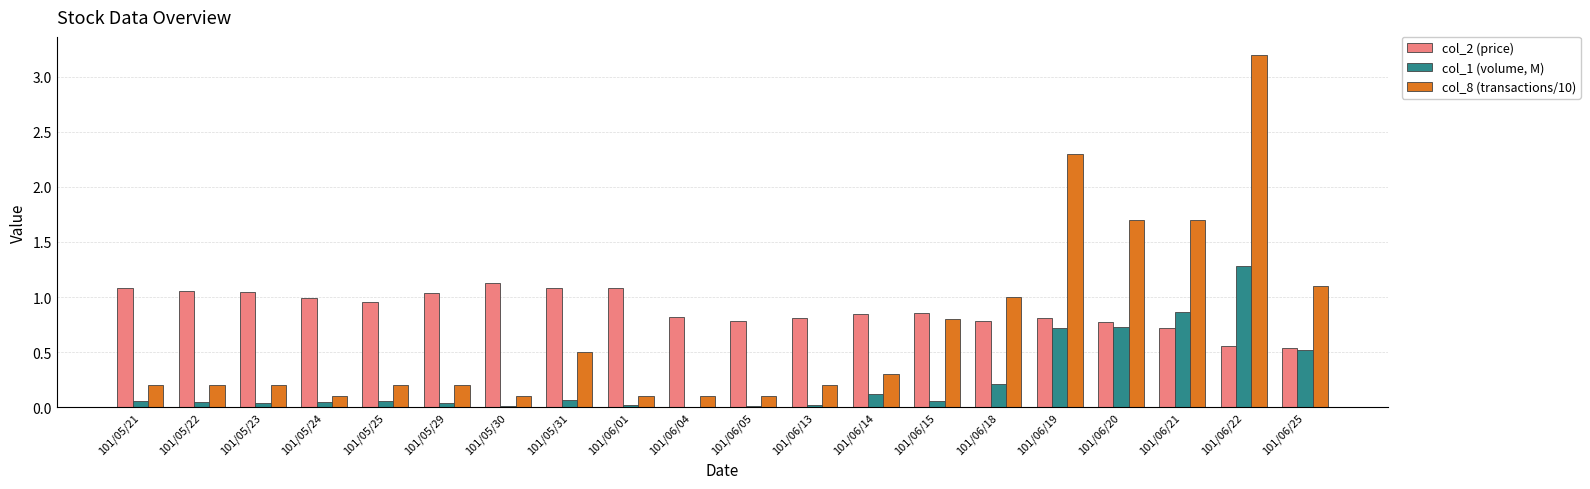

The value of col_2 (price) at 101/06/19 is 0.8. True or false?

True